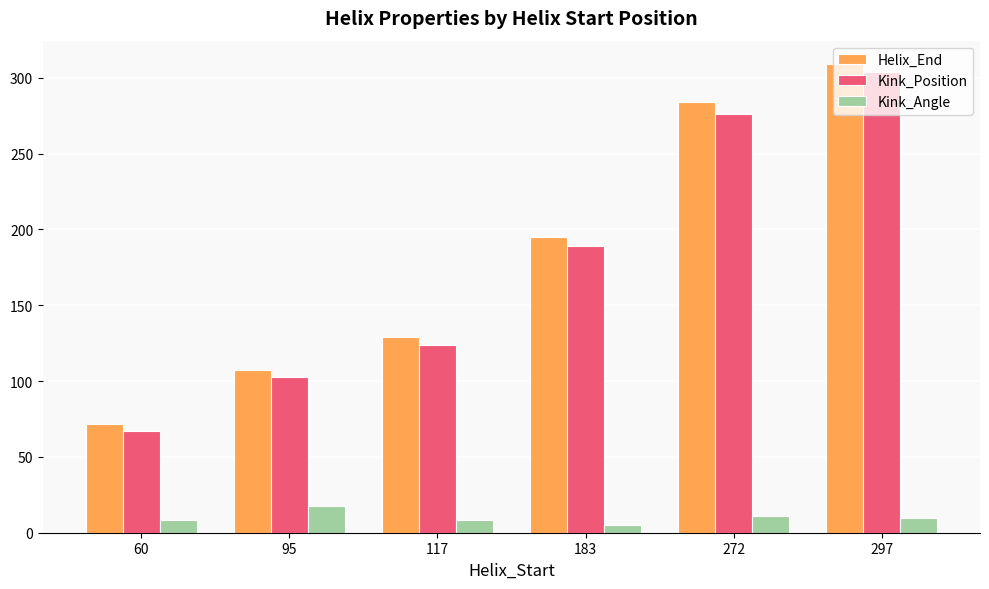

What is the maximum value shown in the chart?

309.0